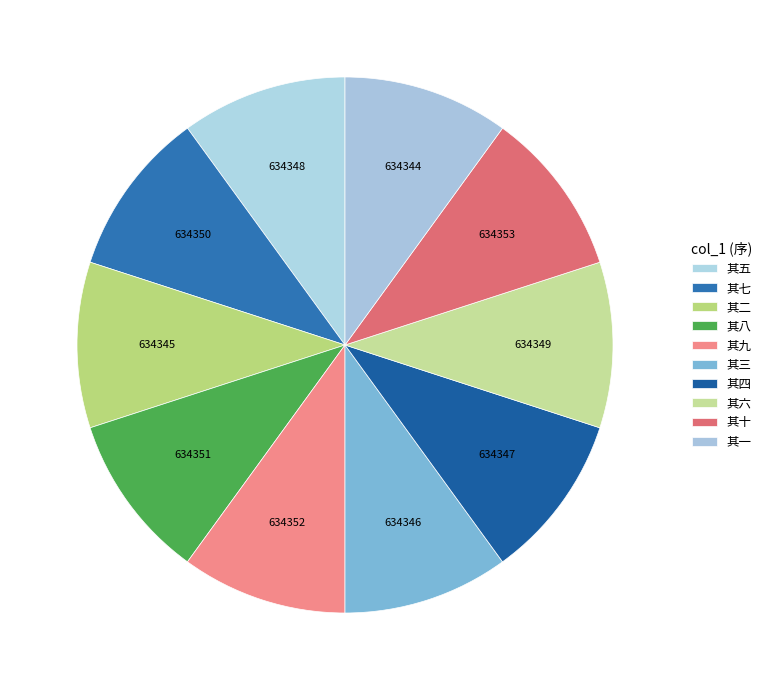

Count the number of slices in the pie.

10